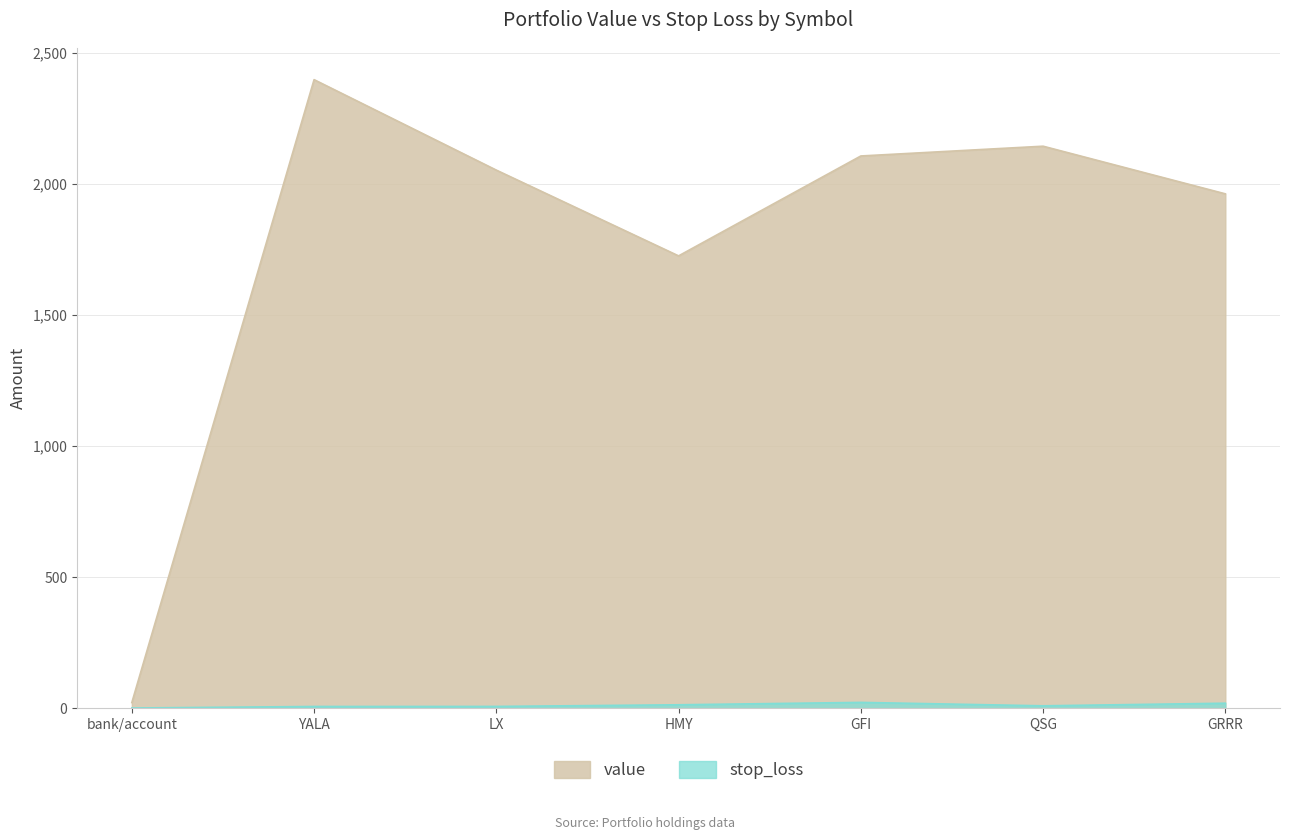

How many distinct data groups are displayed?

2